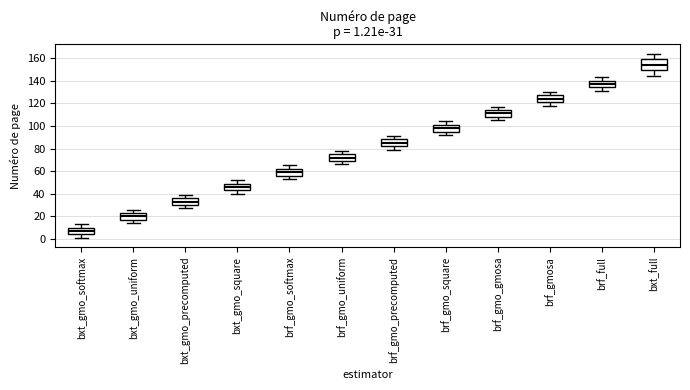

Which box's median line is the highest?

bxt_full